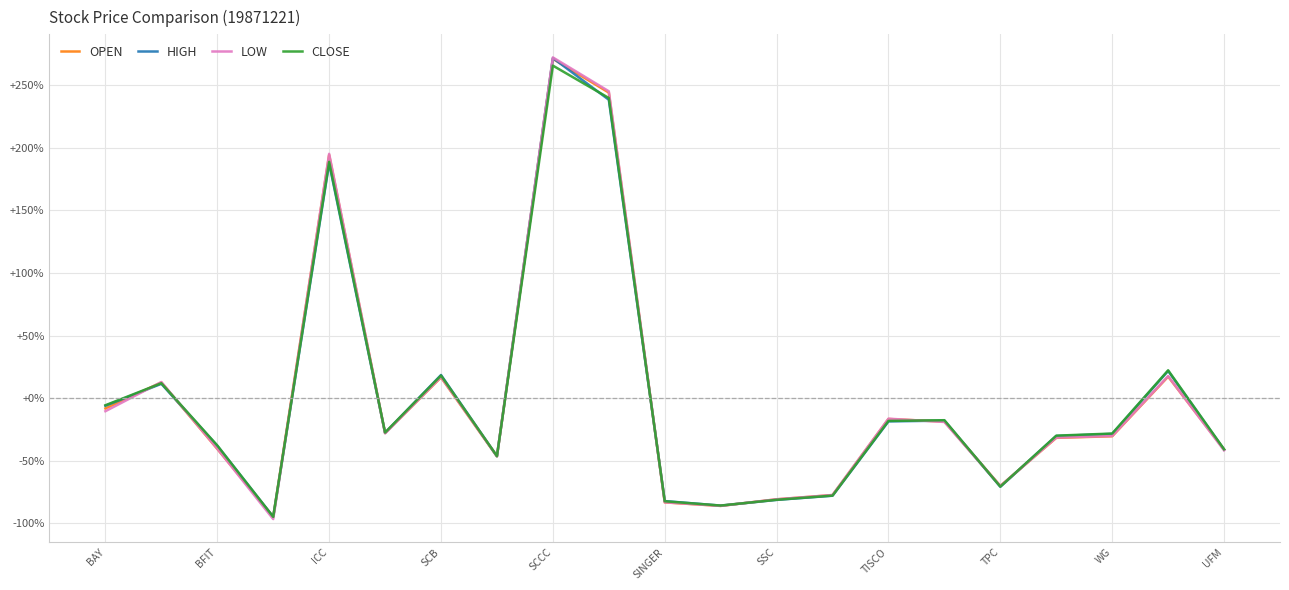

What is the maximum value for LOW?

272.3